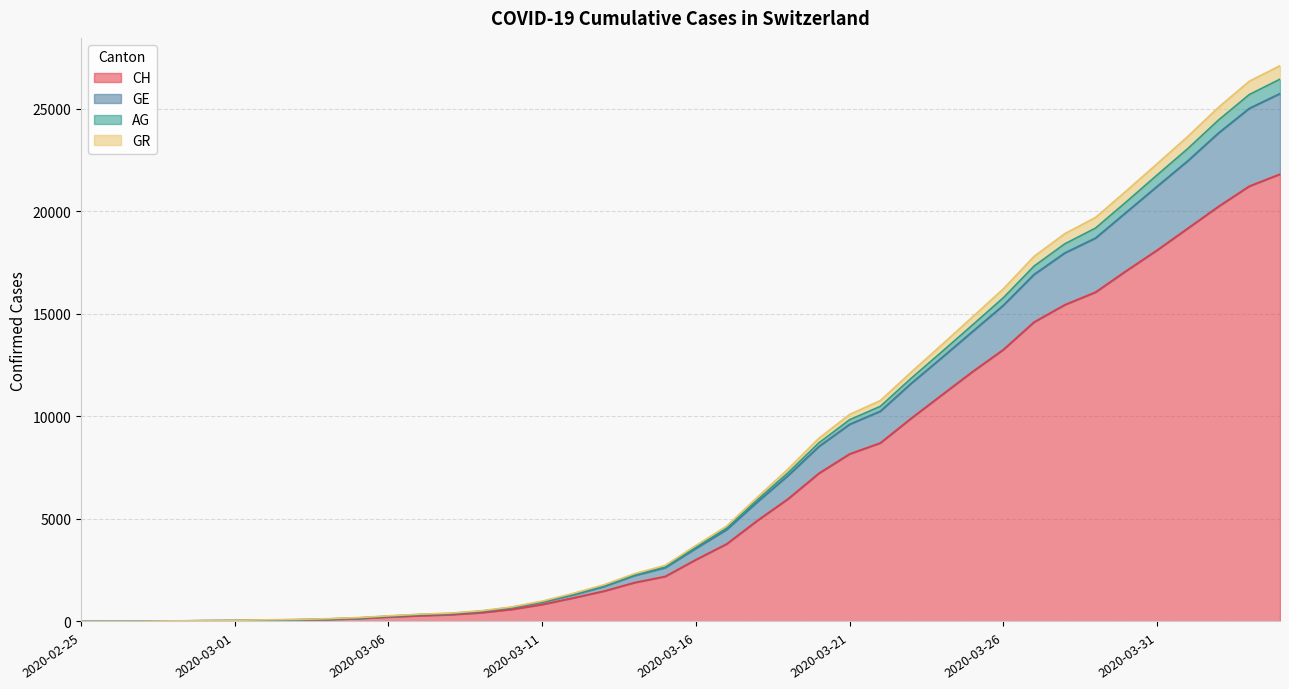

What is the maximum value for CH?

21812